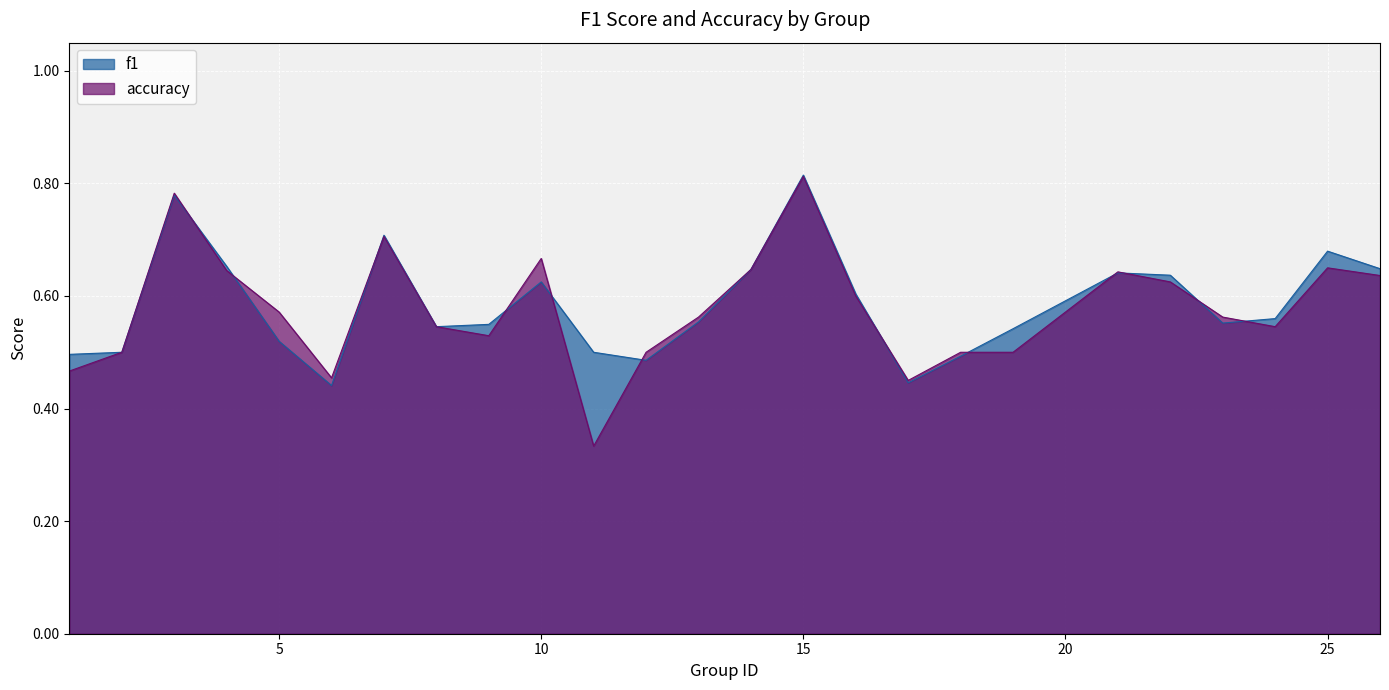

Where is the first local minimum for accuracy?

6